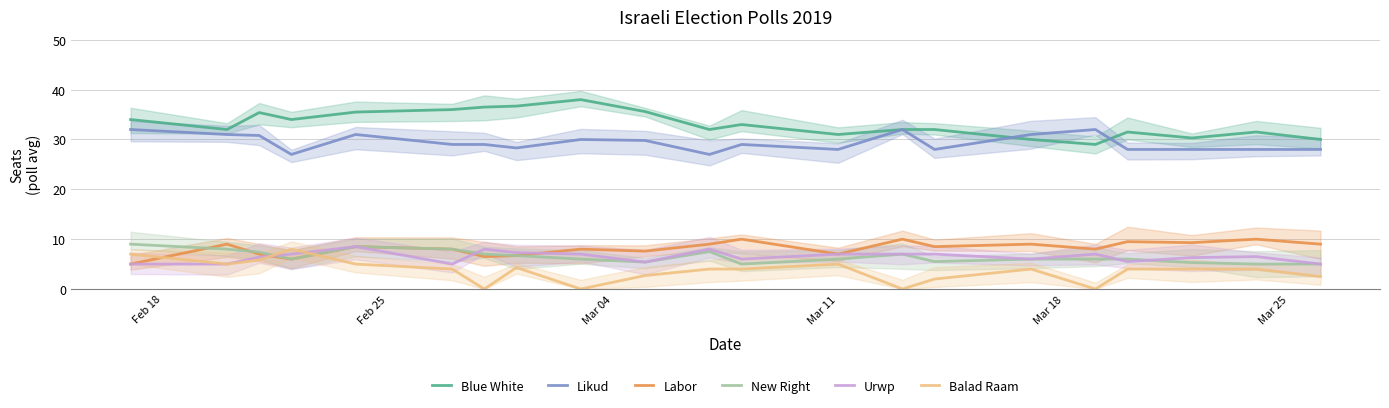

At which label does Urwp reach its minimum?

Feb 18